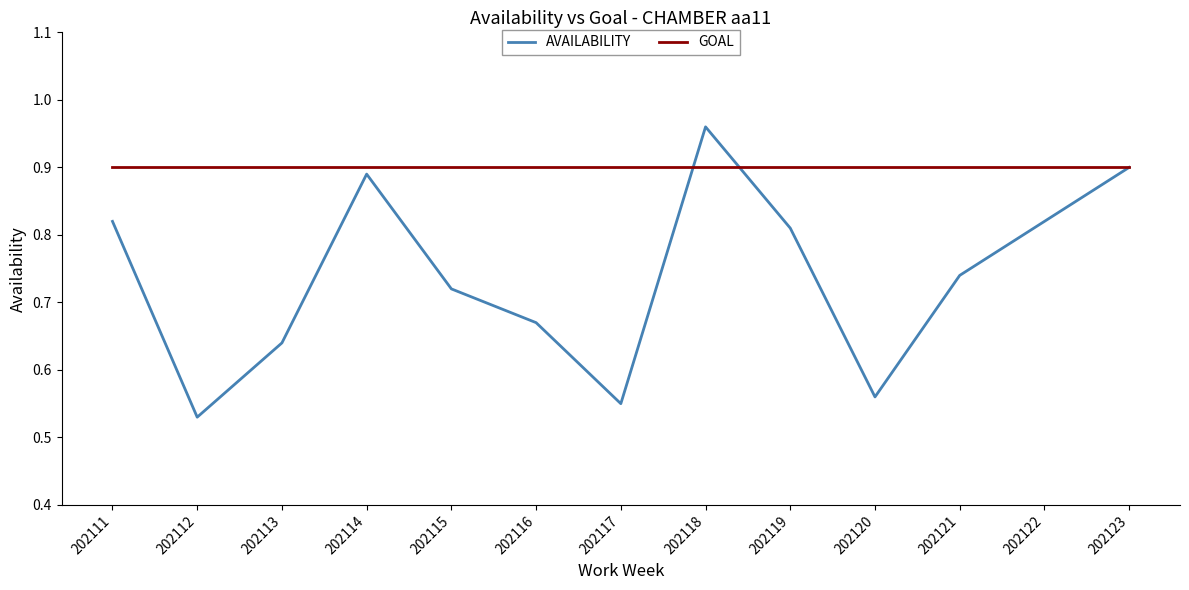

Between 202111 and 202113, which series saw the biggest shift?

AVAILABILITY